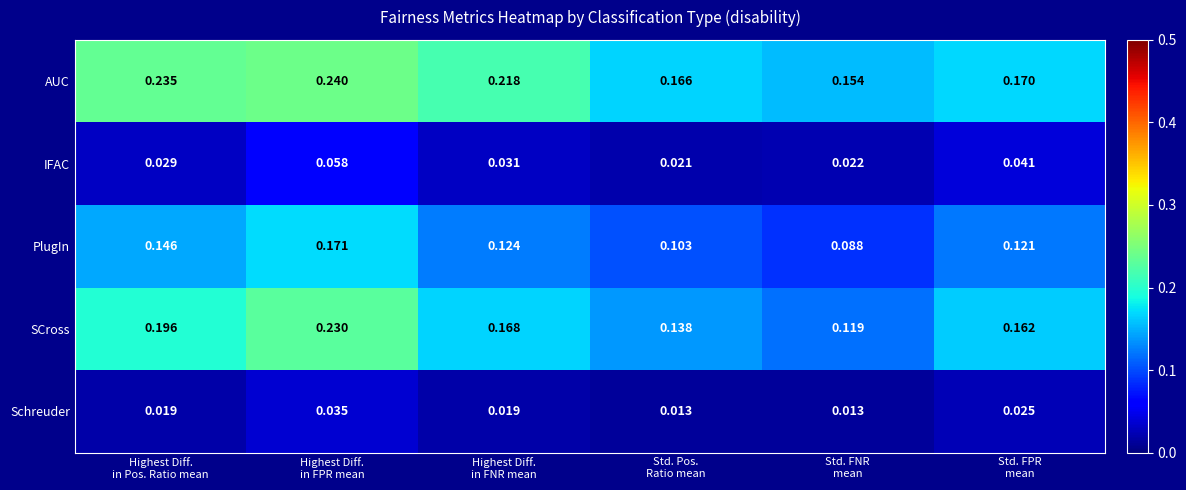

Which series has the largest range (max minus min)?

SCross